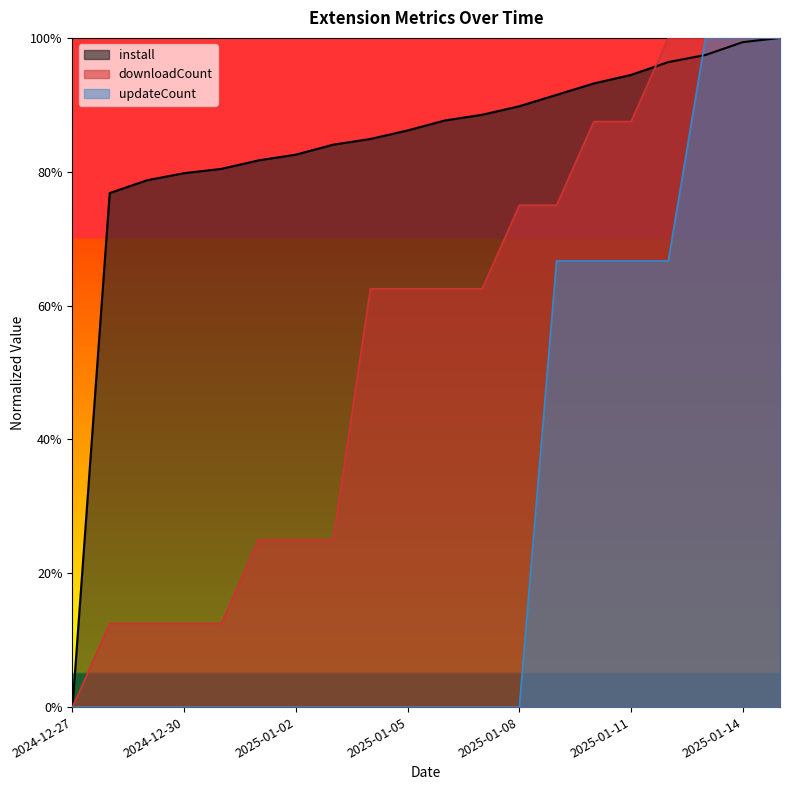

What is the spread (max minus min) of values at 2024-12-31?

0.8